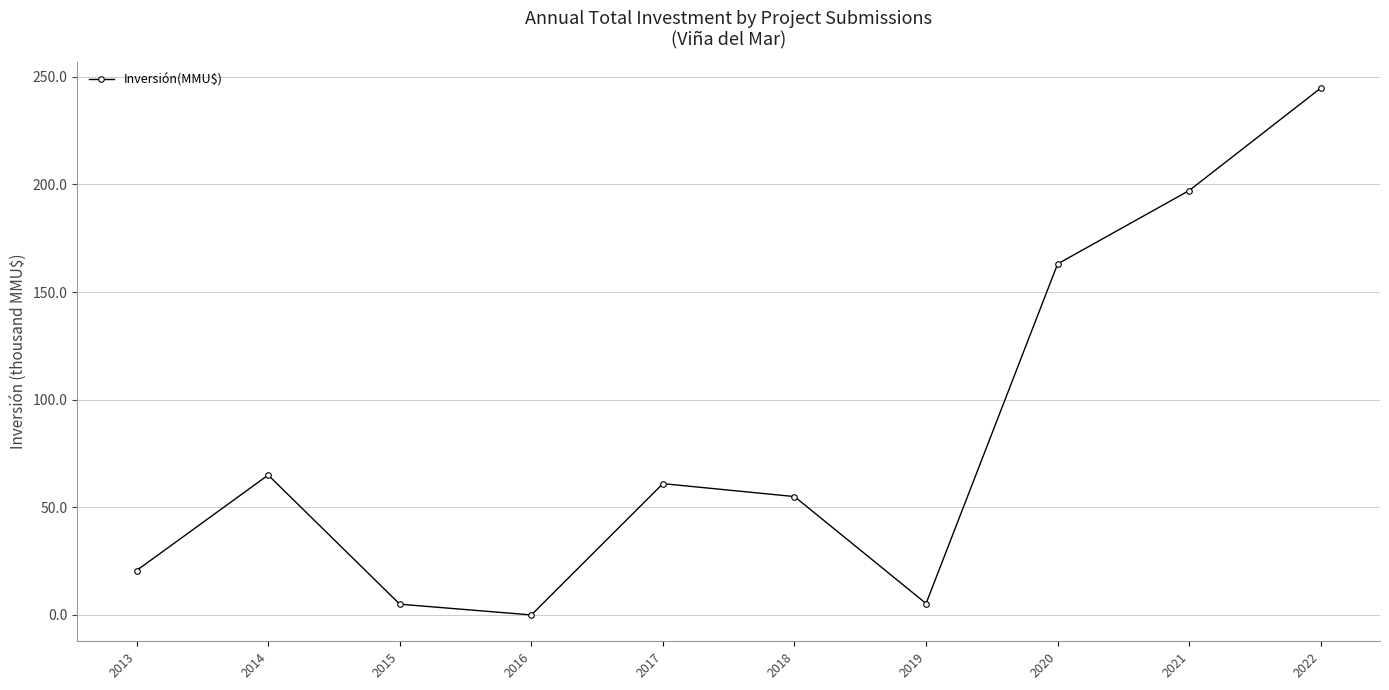

What is the value of the 1st point from the left?

20.7